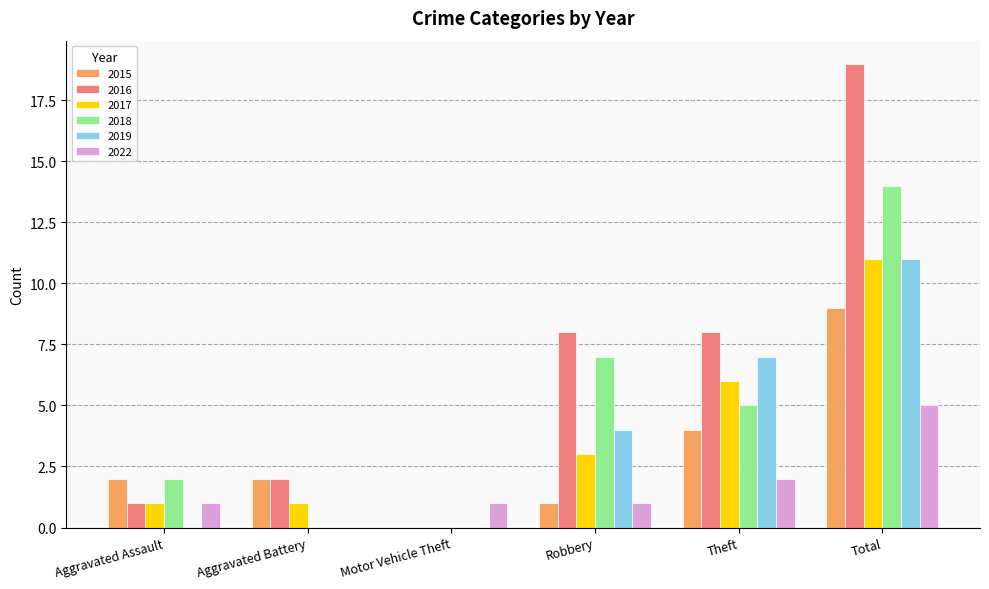

What is the average value of the 2015 series?

3